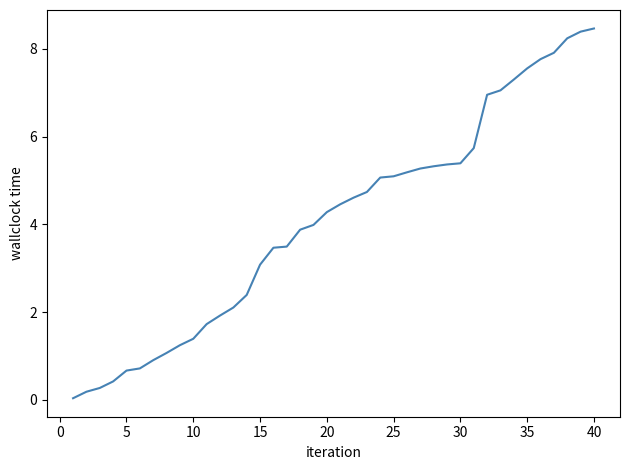

What is the greatest value displayed?

8.5